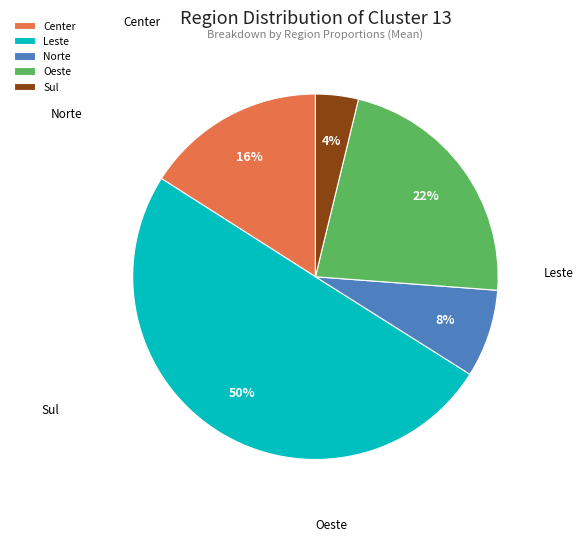

Which category has the smallest portion of the pie?

X.REGIAO_sul..